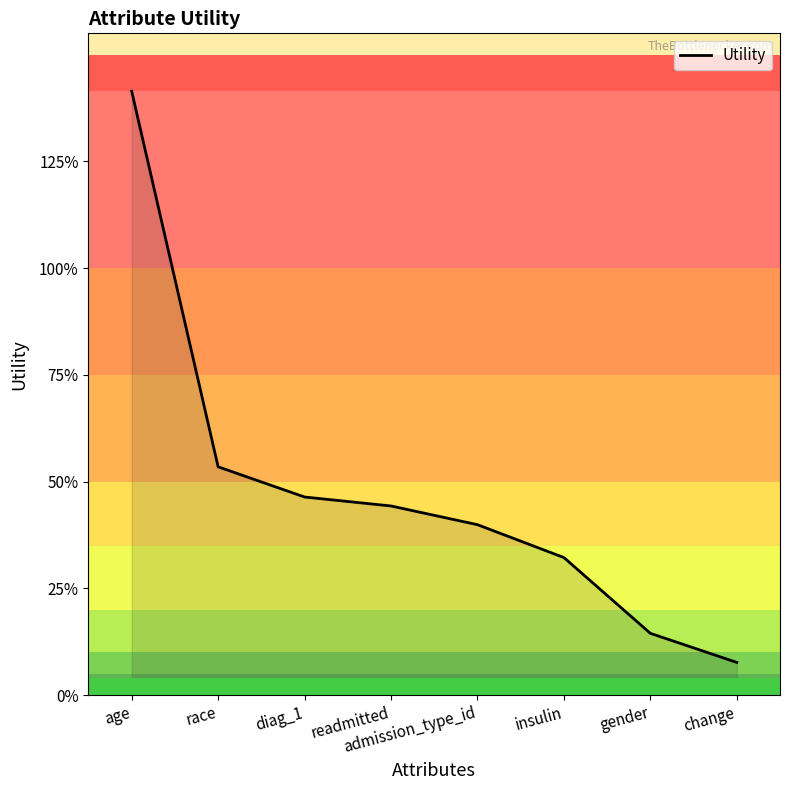

What is the greatest value displayed?

1.4